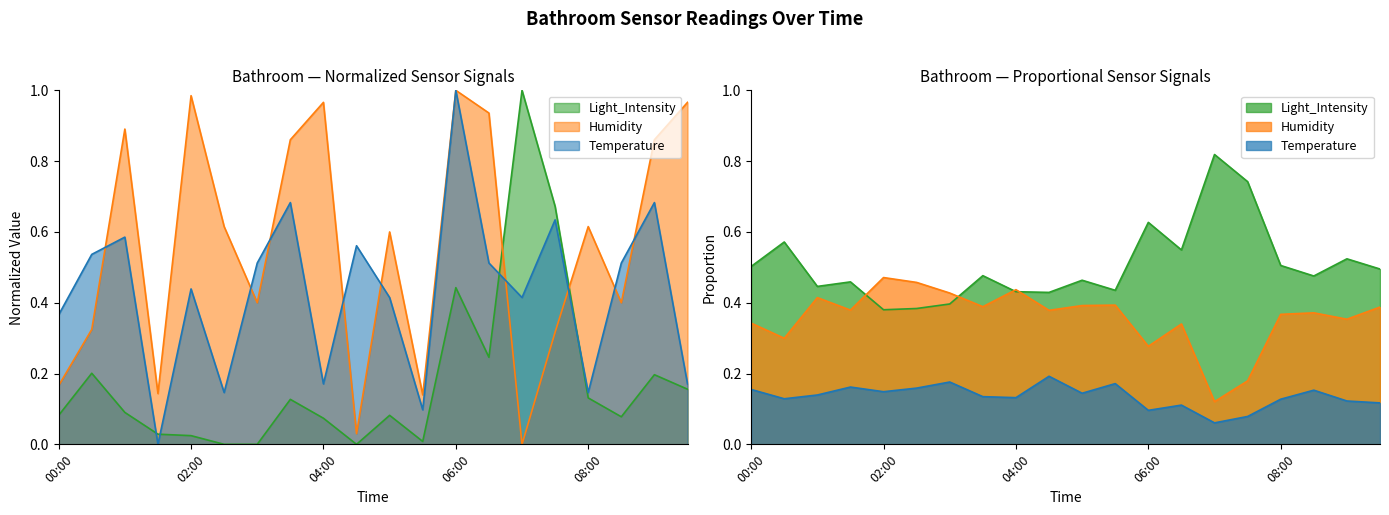

What is the label of the 7th point from the left?

03:00